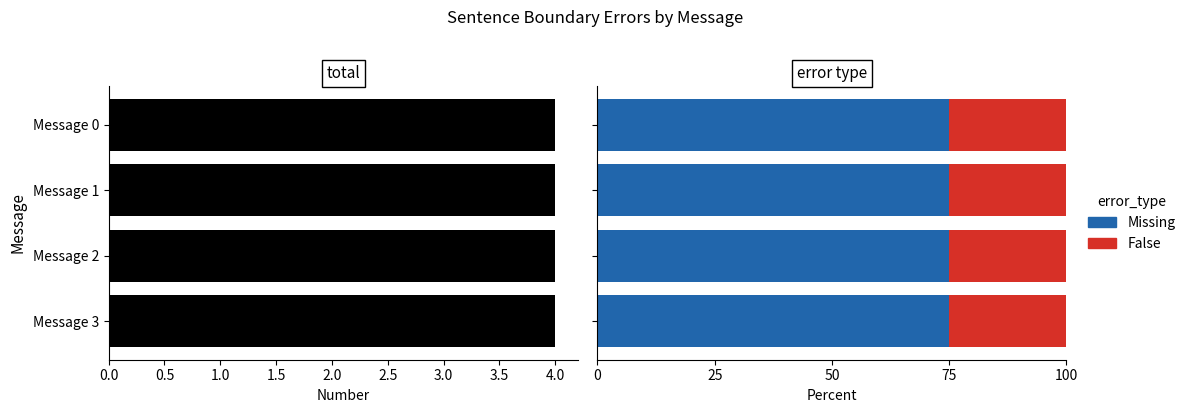

Are the bars horizontal?

Yes